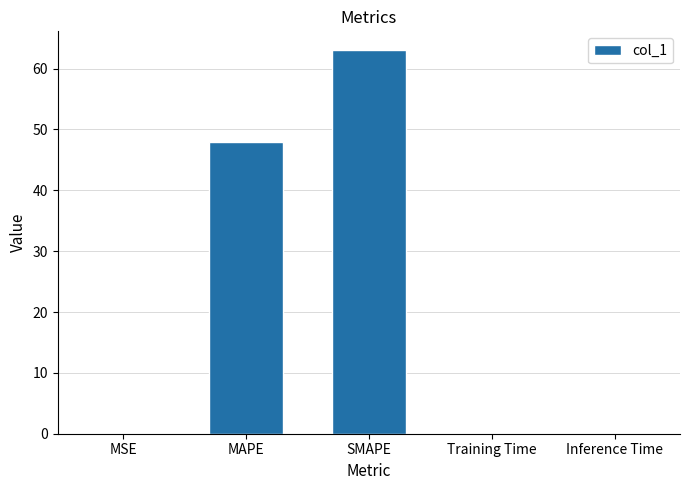

What is the maximum value shown in the chart?

63.0